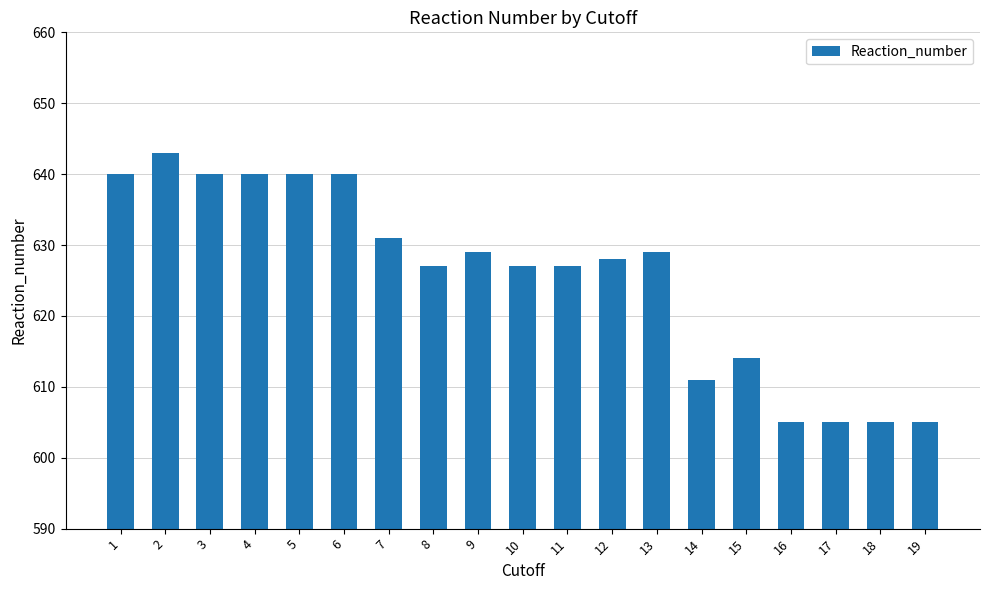

Approximately how many times larger is the value at 2 compared to 1?

1.0